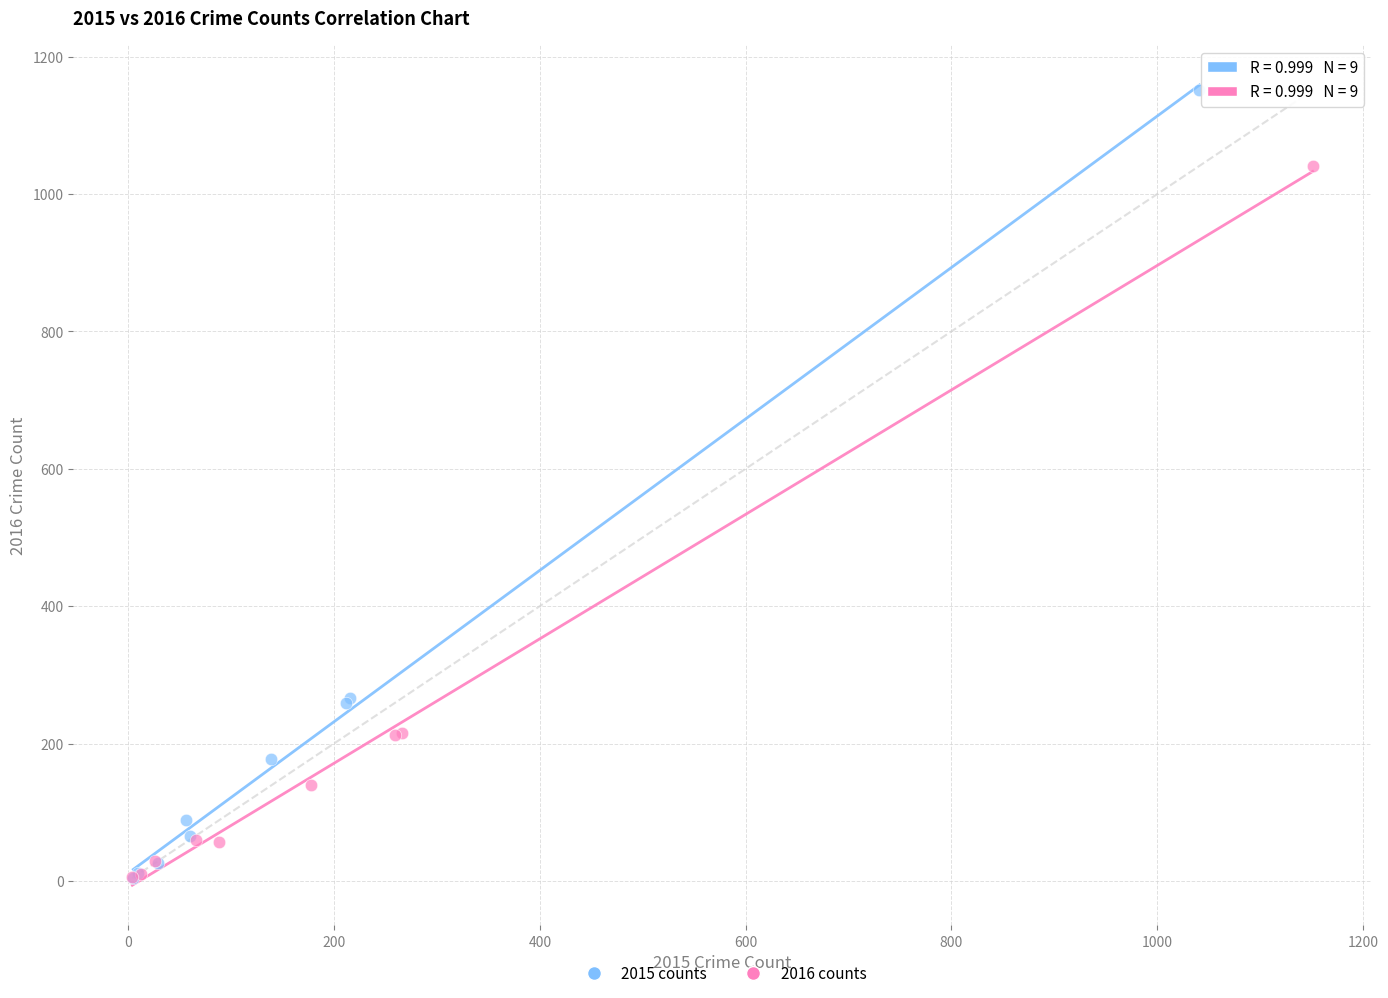

Which series has the largest Y range (max minus min)?

2015 counts